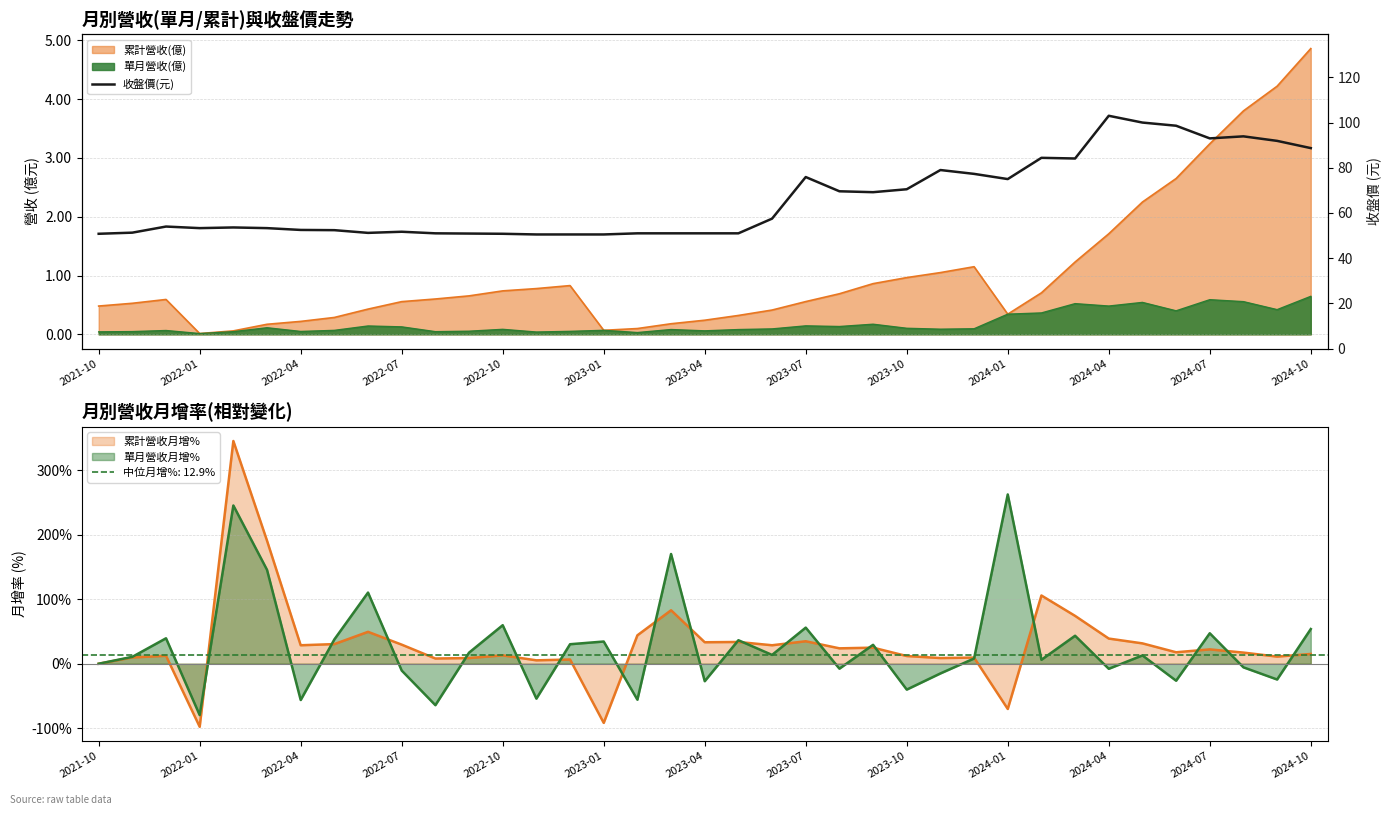

True or false: the data shows 57.9 at 2024-10.

False